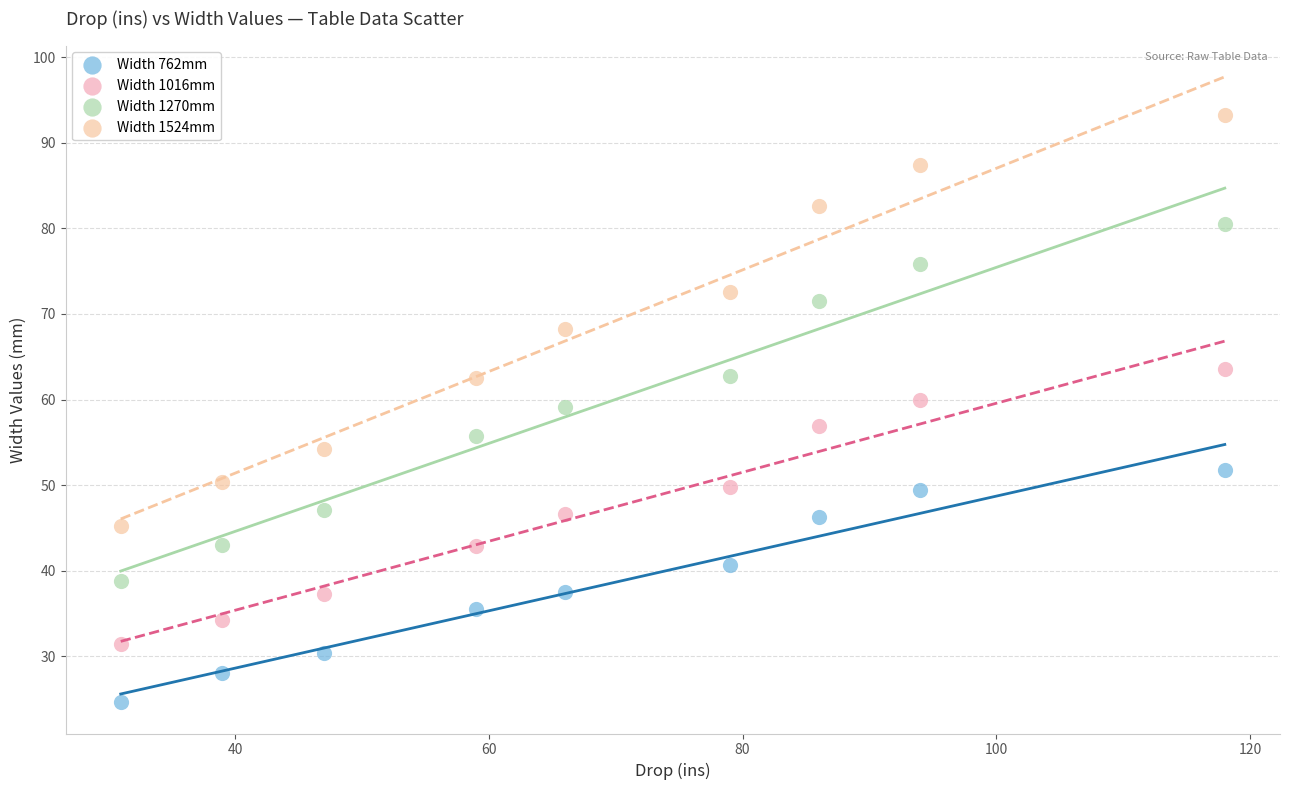

Which series contains the highest Y value?

Width 1524mm